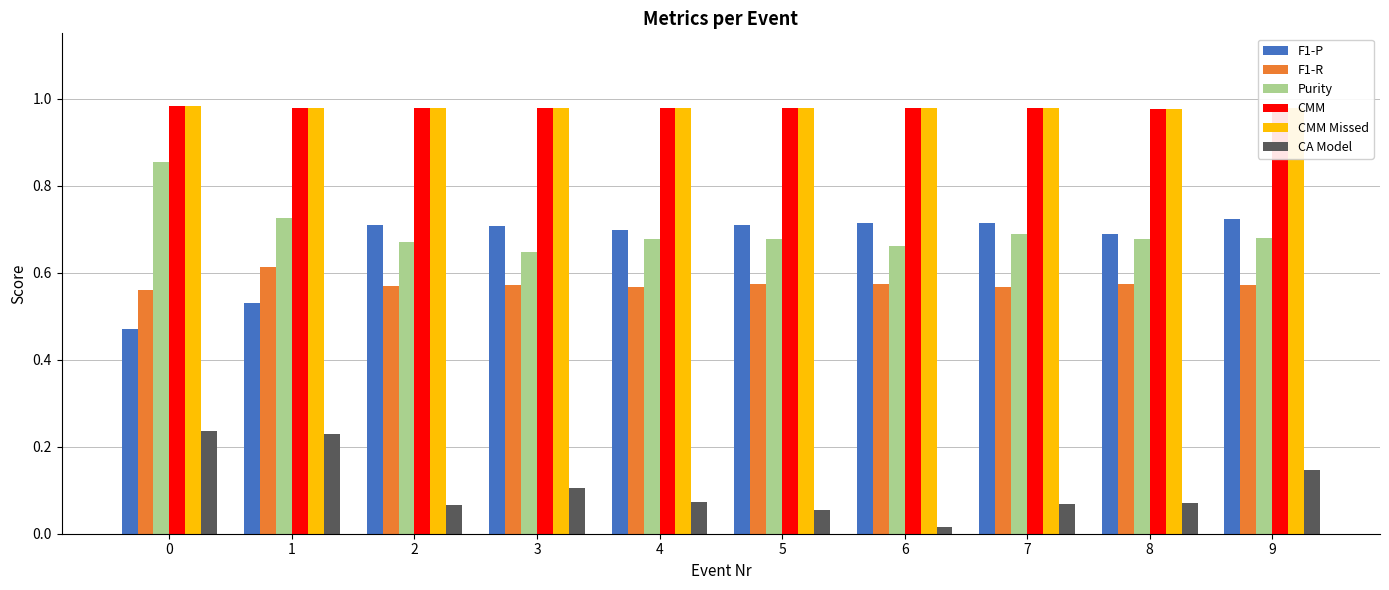

Are the bars horizontal?

No